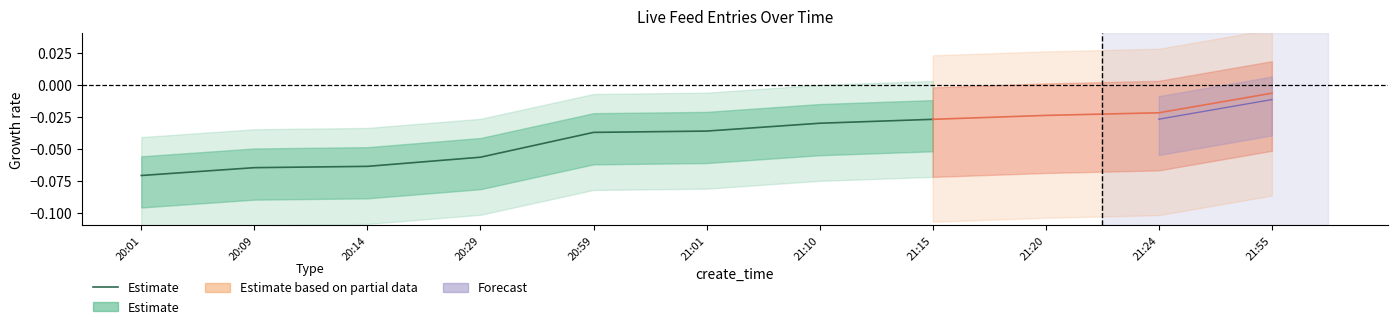

Reading left to right, transcribe all the data shown in this chart.

-0.1	-0.1	-0.1	-0.1	-0.0	-0.0	-0.0	-0.0